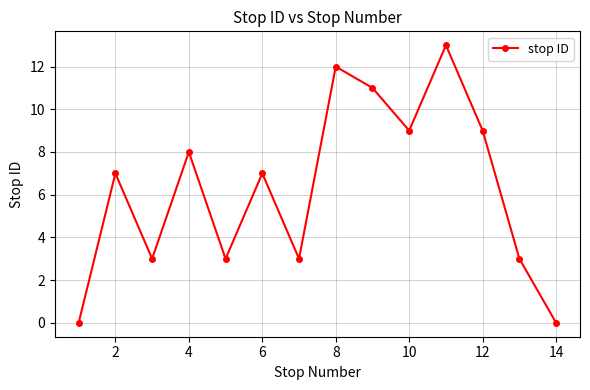

What is the value of the 5th point from the left?

3